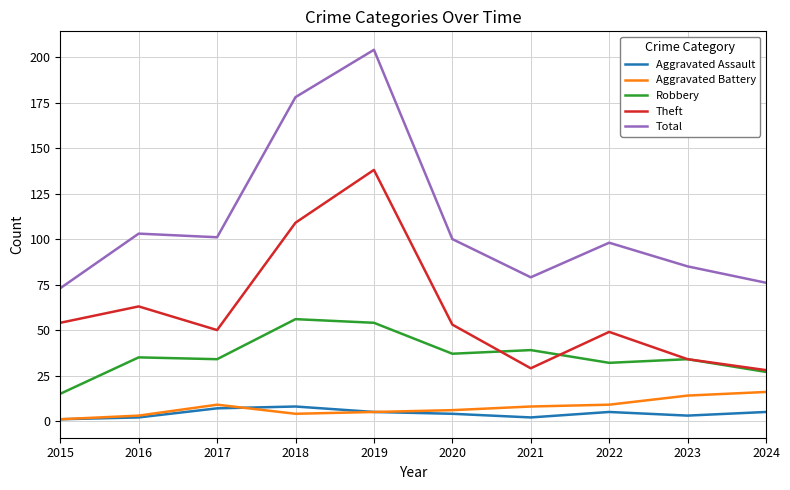

What is the minimum value for Robbery?

15